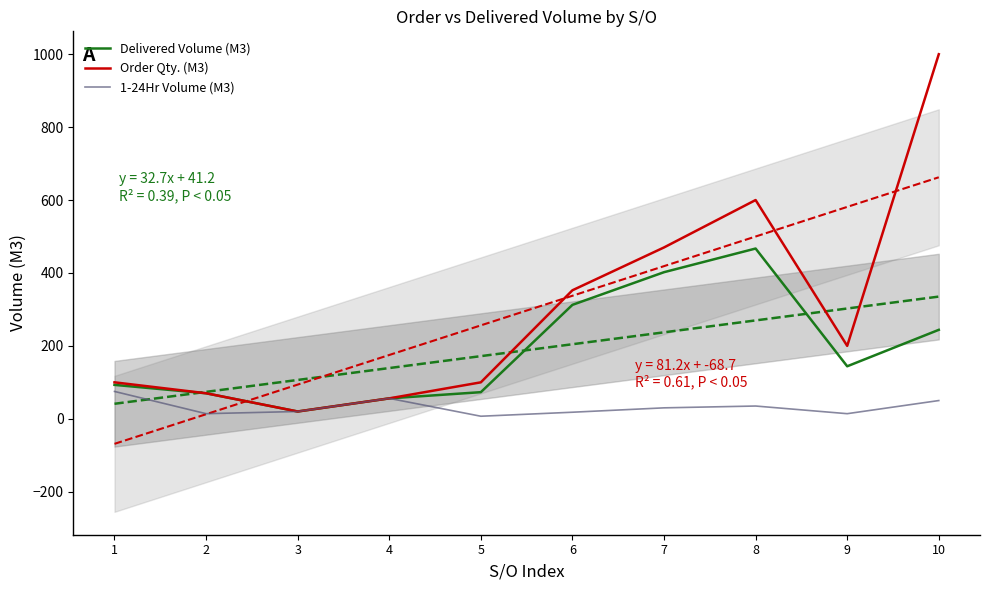

At which category does 1-24Hr Volume (M3) reach its first local valley?

2